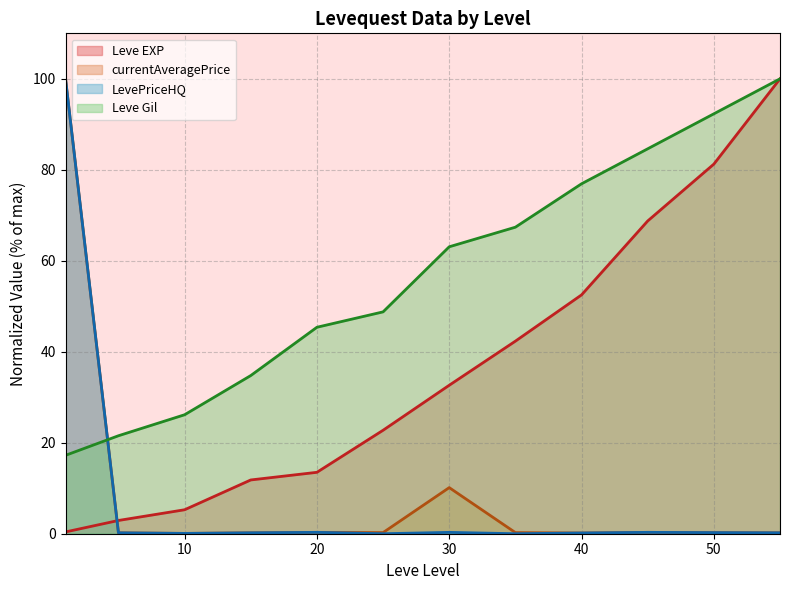

Is the value of LevePriceHQ at 30 greater than the value of currentAveragePrice at 10?

No